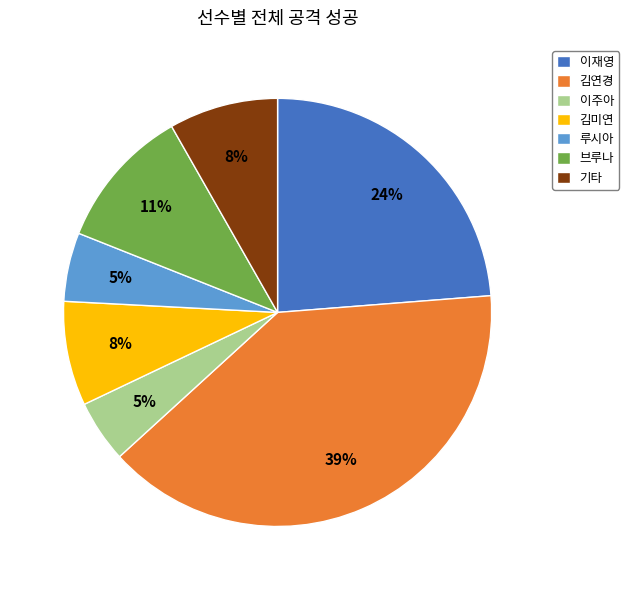

Between 이주아 and 브루나, which is larger?

브루나